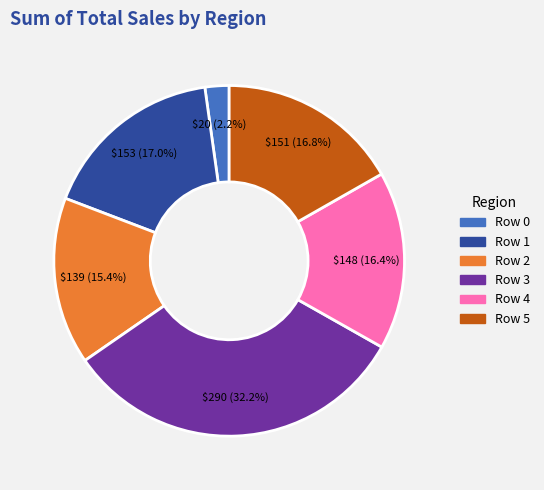

Is there a majority slice in this chart?

No